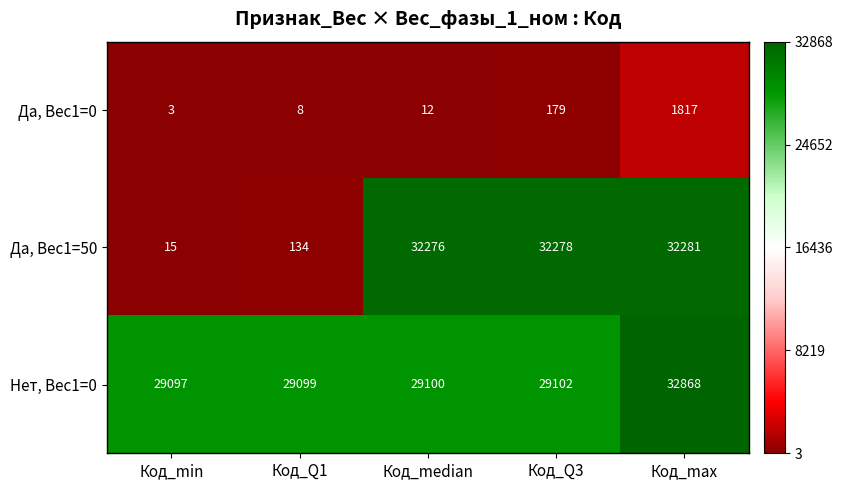

The Да, Вес1=0 series shows 1 at Код_min. True or false?

False